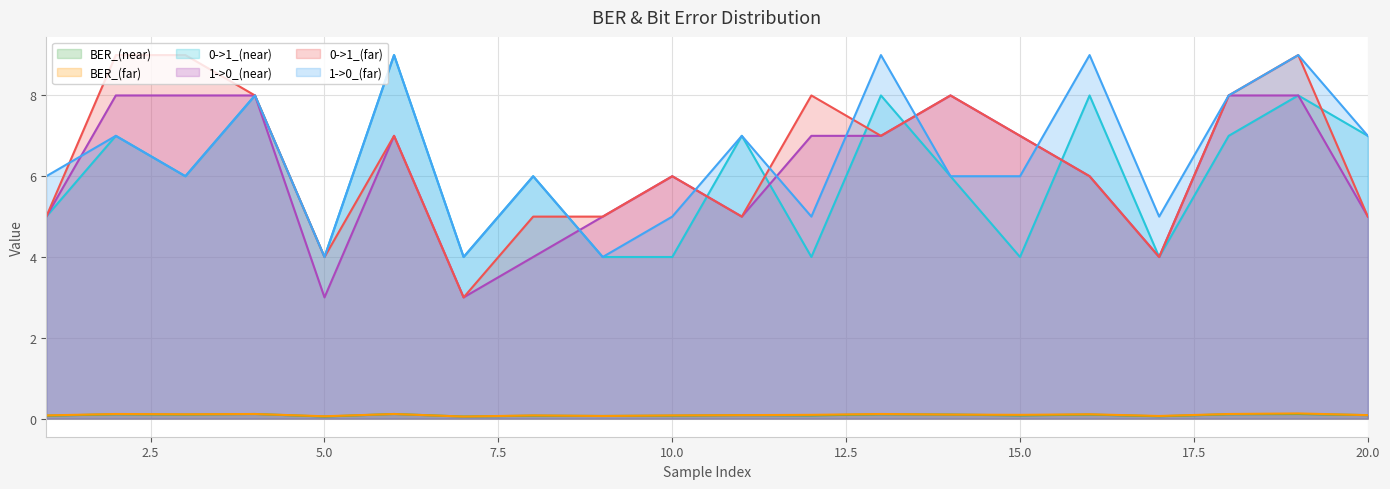

What is the value of the 1->0_(far) point at the 18th from the left?

8.0